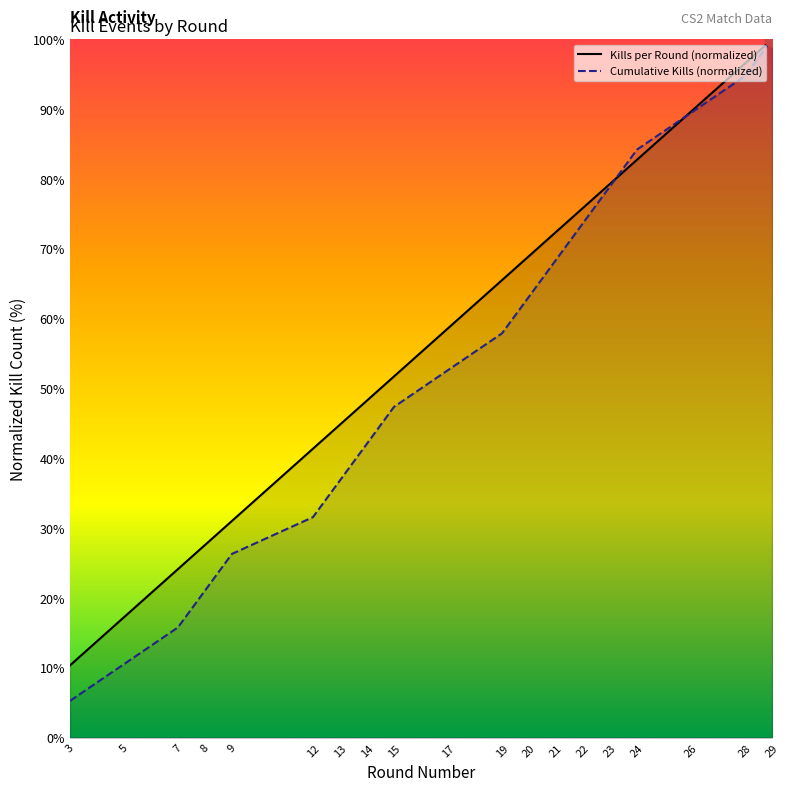

Which series reaches the minimum Y coordinate?

Cumulative Kills